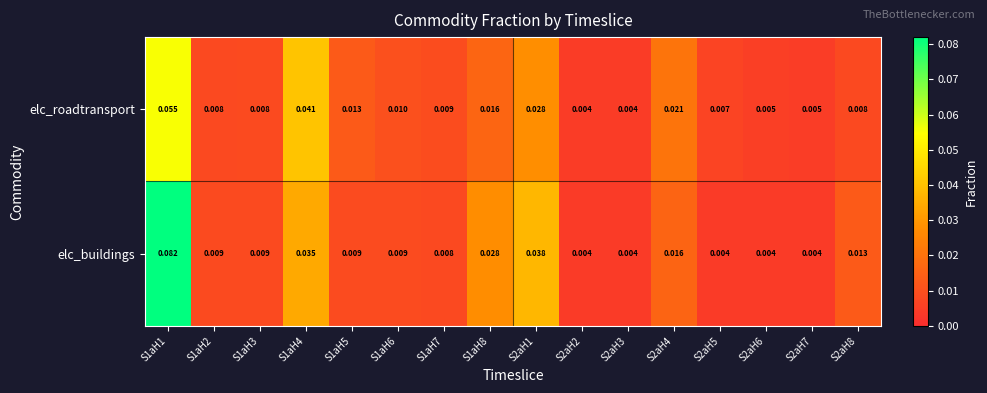

Which series has the widest spread of values?

elc_buildings